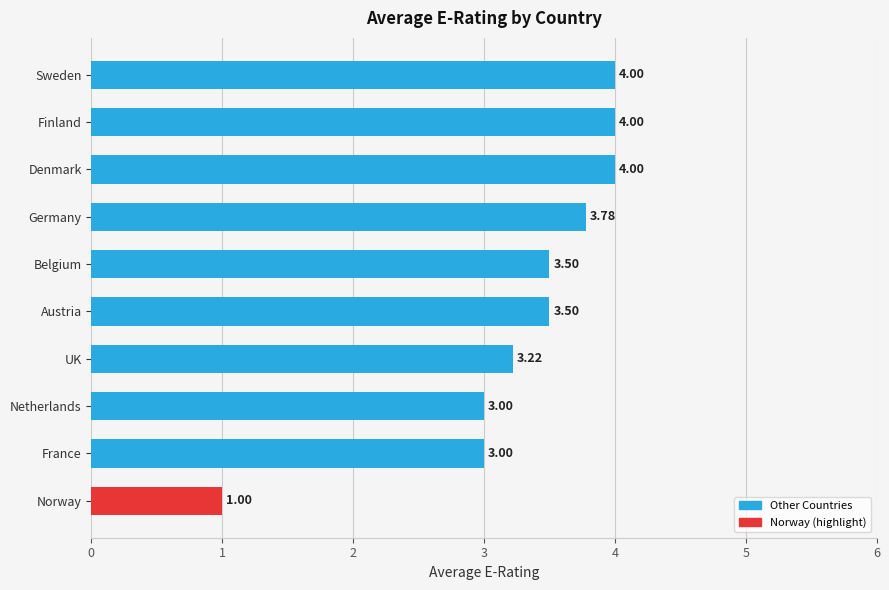

What is the sum of all values?

33.0